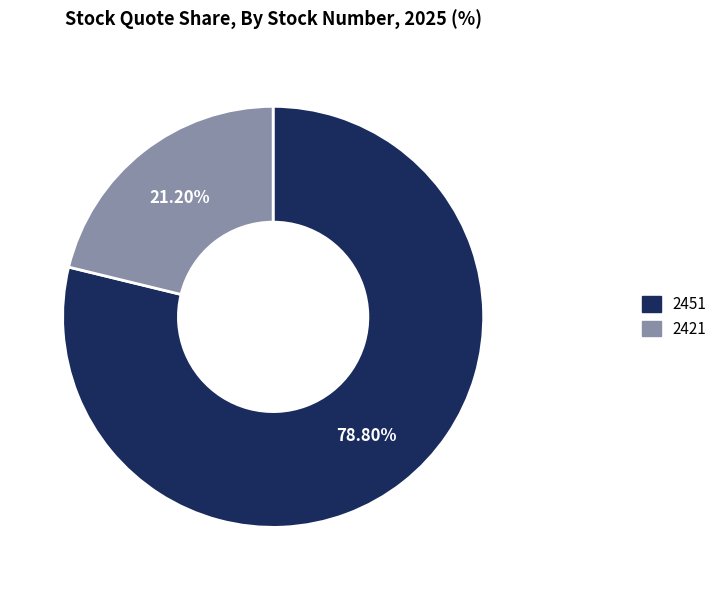

Which slice represents more than half of the pie?

2451